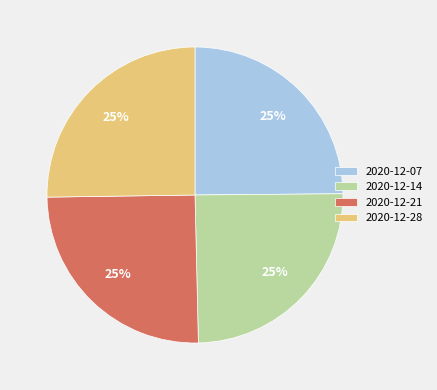

Is it true that 2020-12-21 is 25% of the pie?

True